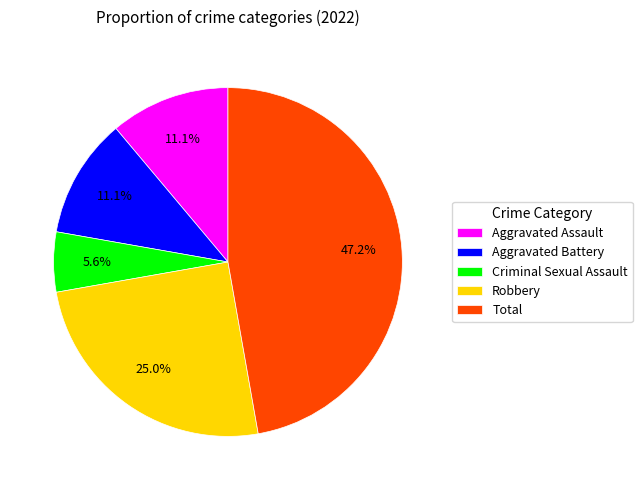

Which slice is the largest?

Total